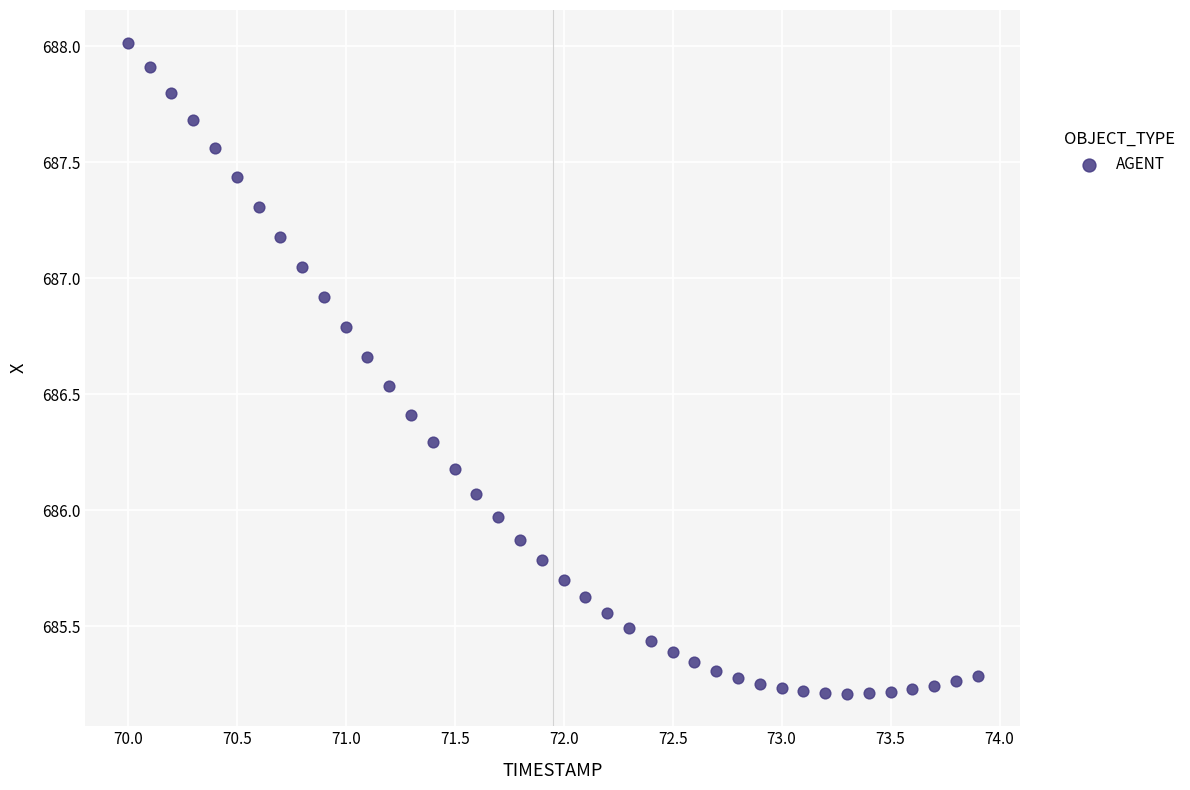

What is the range of X values (max minus min)?

3.9